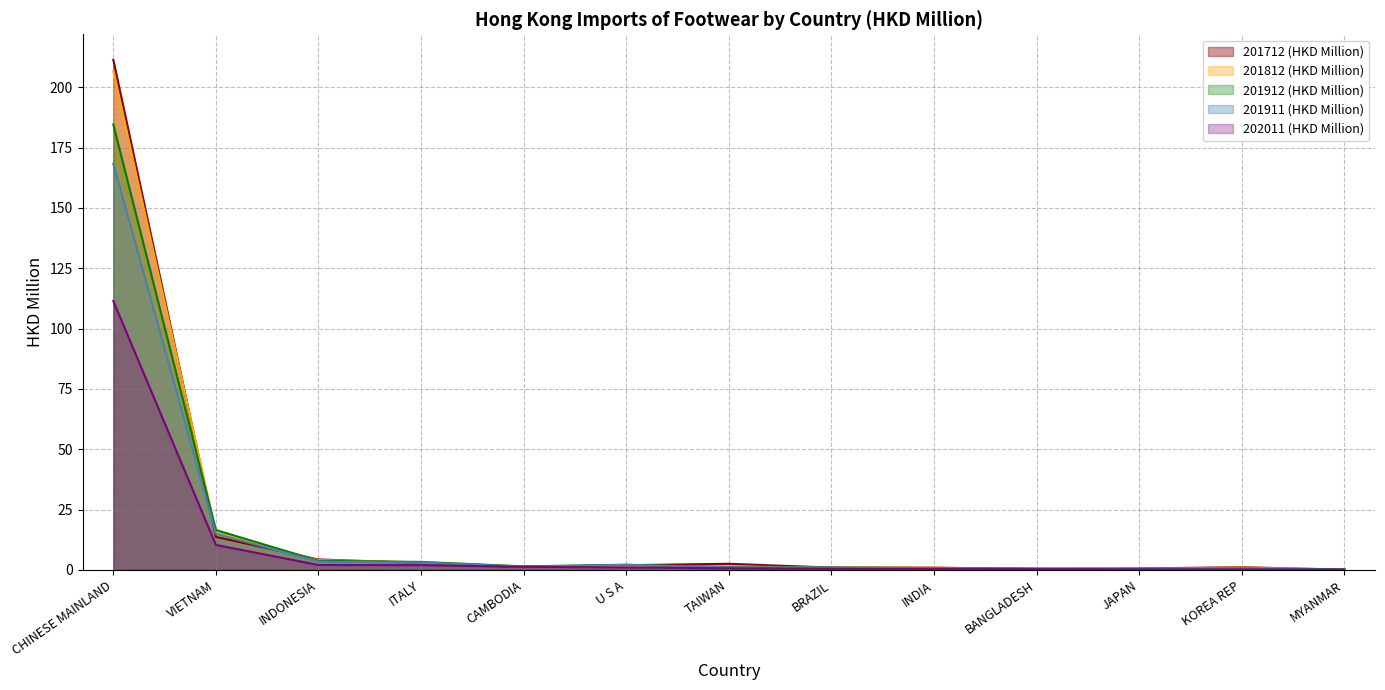

At which label does 201912 (HKD Million) reach its minimum?

MYANMAR